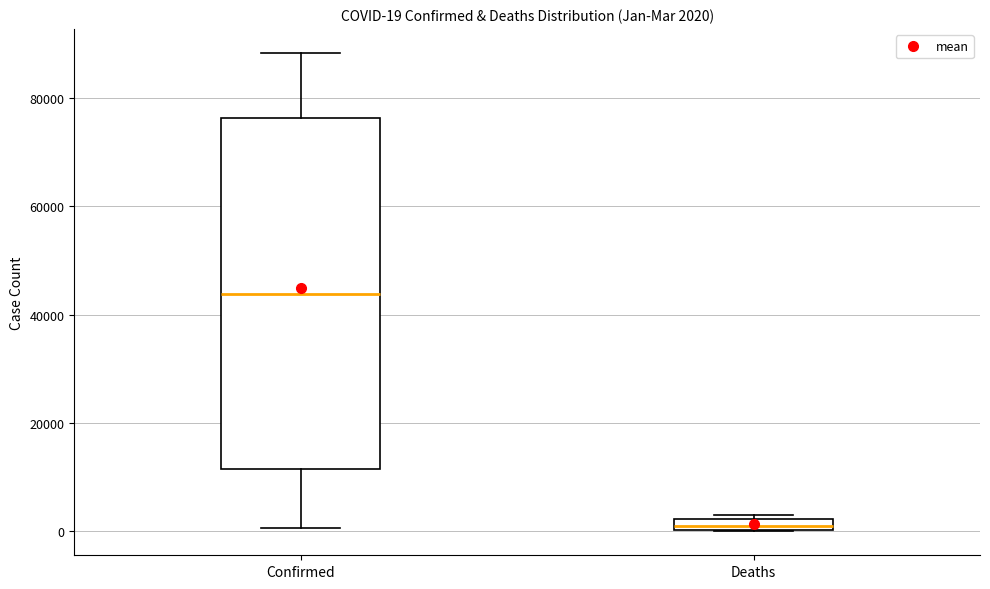

Which box has the highest median line?

Confirmed